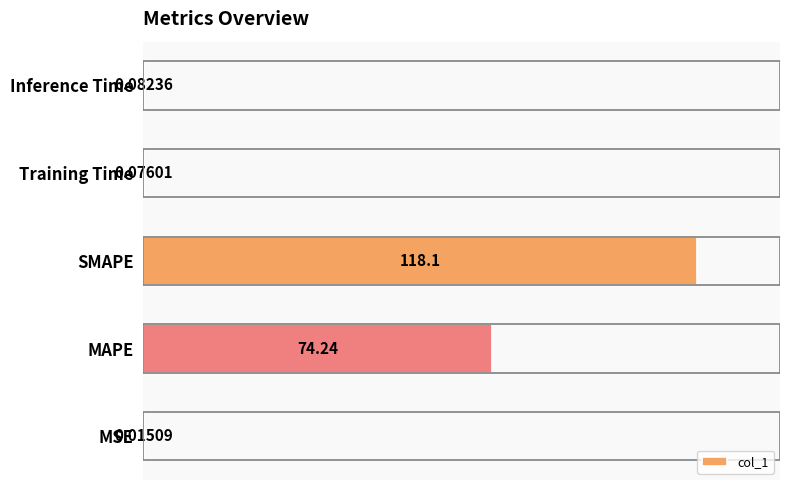

Which has a higher value, SMAPE or MAPE?

SMAPE